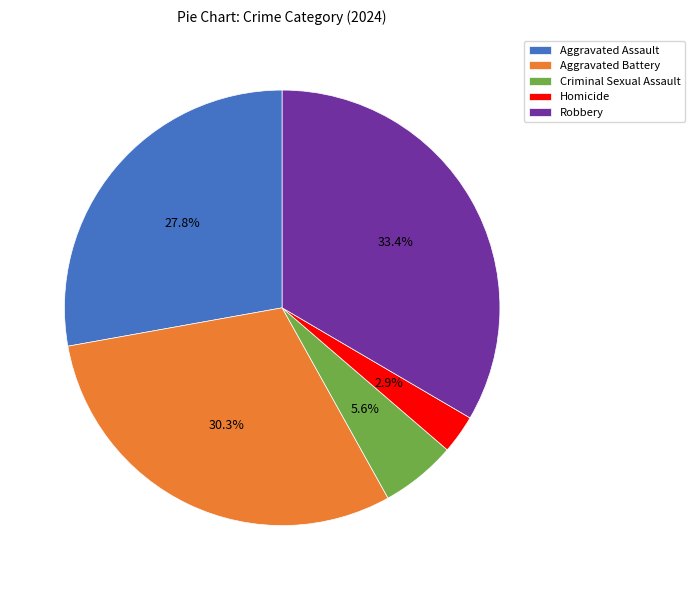

To the nearest percent, what is the combined percentage of Aggravated Assault and Aggravated Battery?

58%